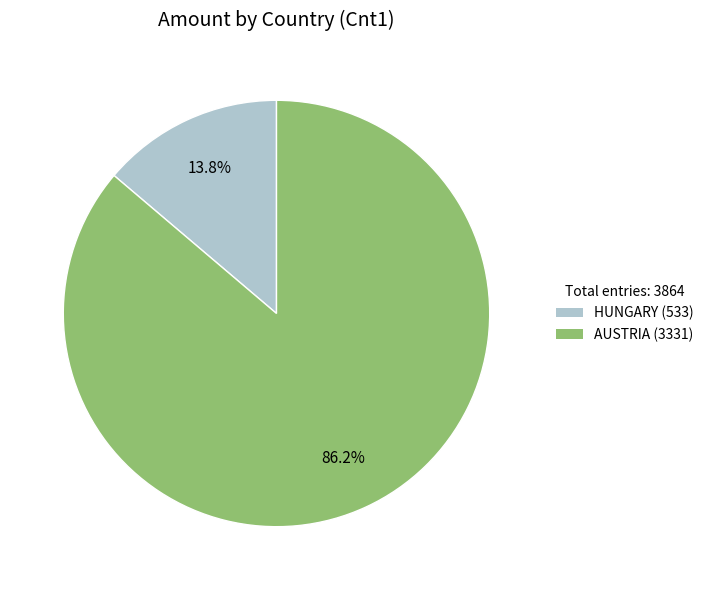

Is there a majority slice in this chart?

Yes